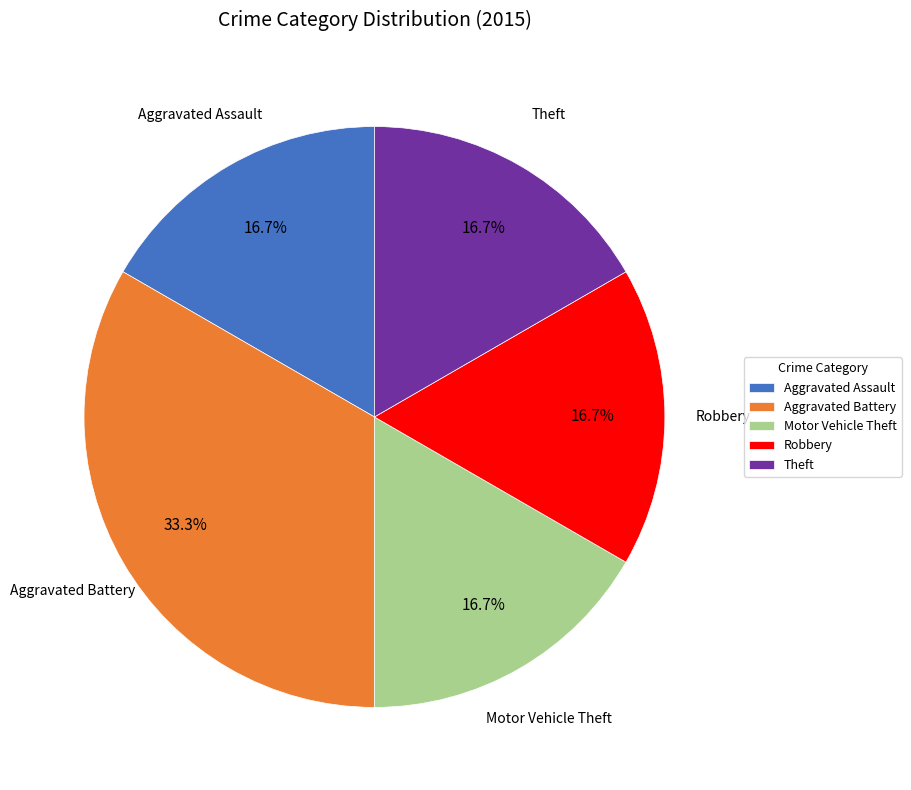

Which slice is the largest?

Aggravated Battery